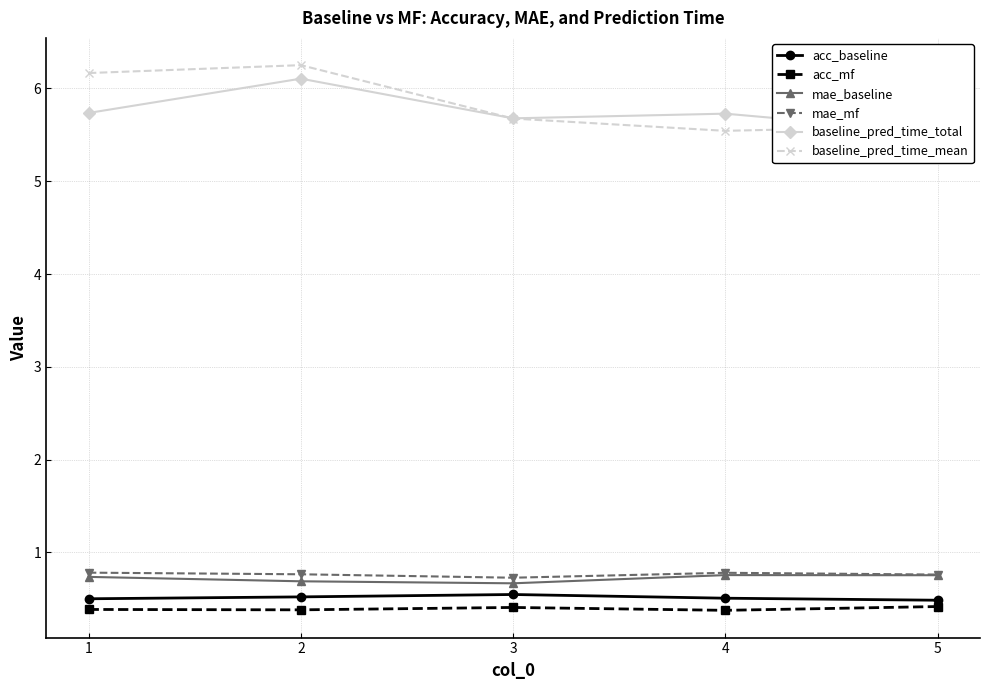

What is the value of the baseline_pred_time_mean point at the 1st from the left?

6.2